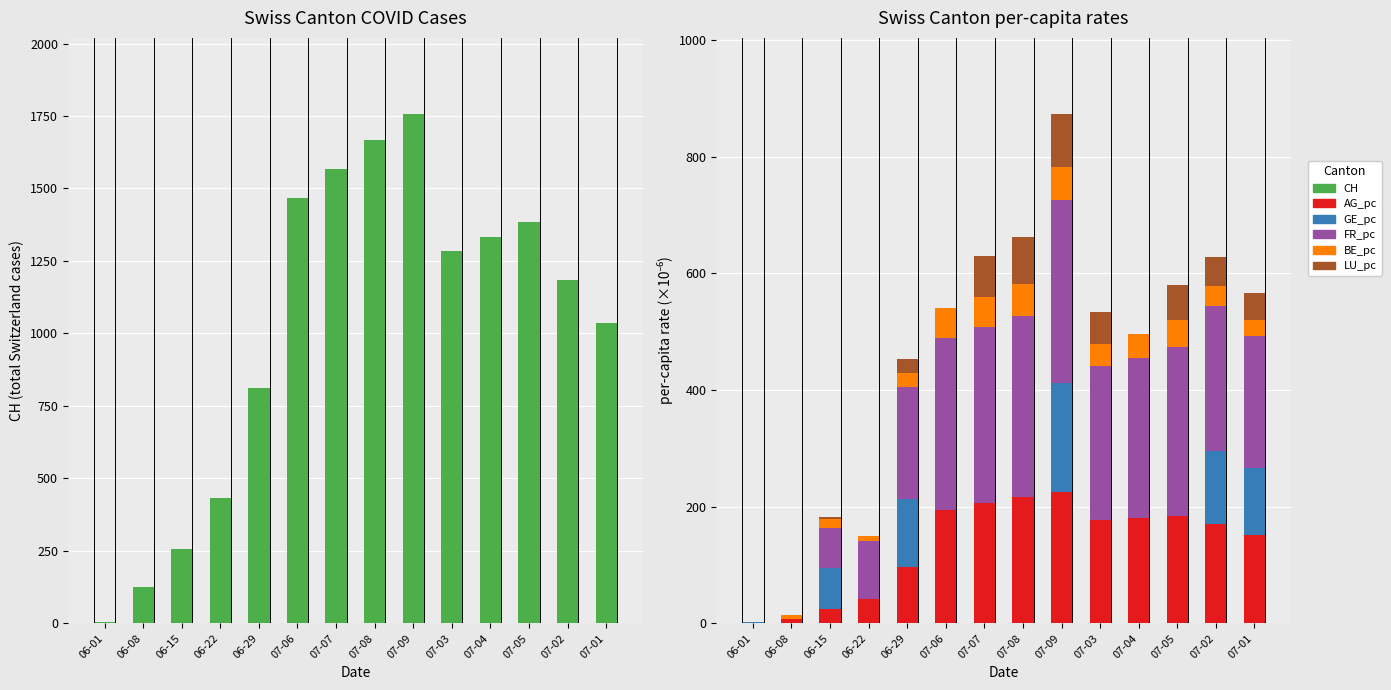

The value of GE_pc at 06-01 is 0.6. True or false?

False